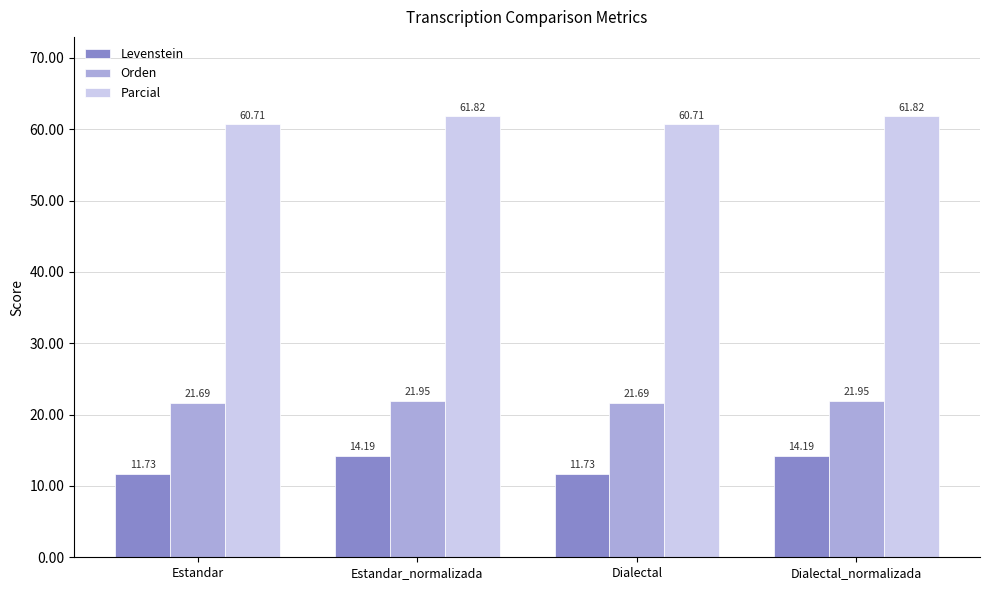

What is the label of the 4th bar from the right?

Estandar